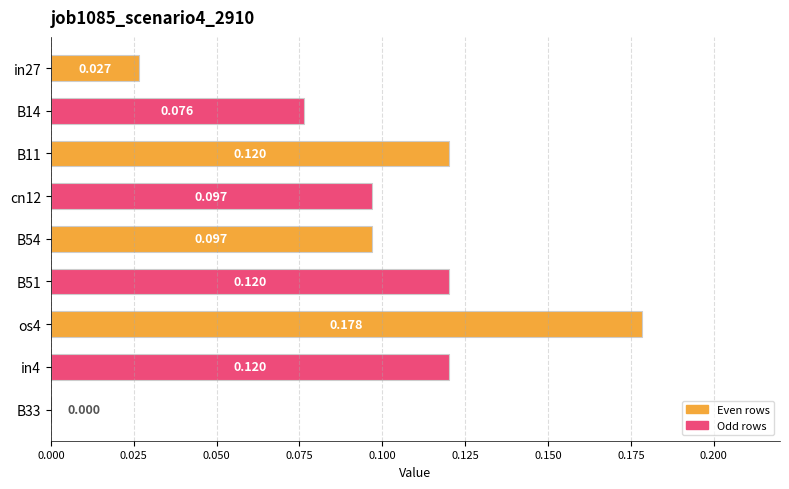

Count the number of values greater than 0.

8